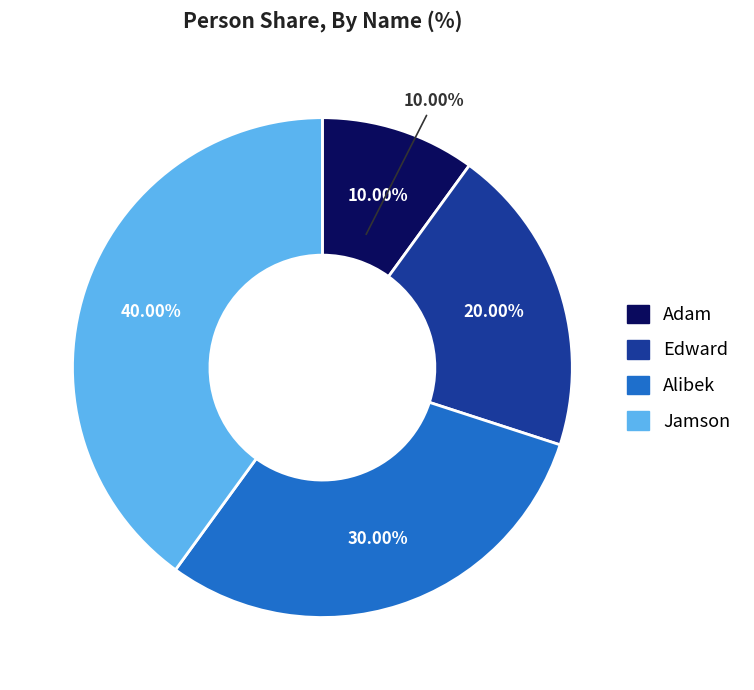

Count the number of slices in the pie.

4